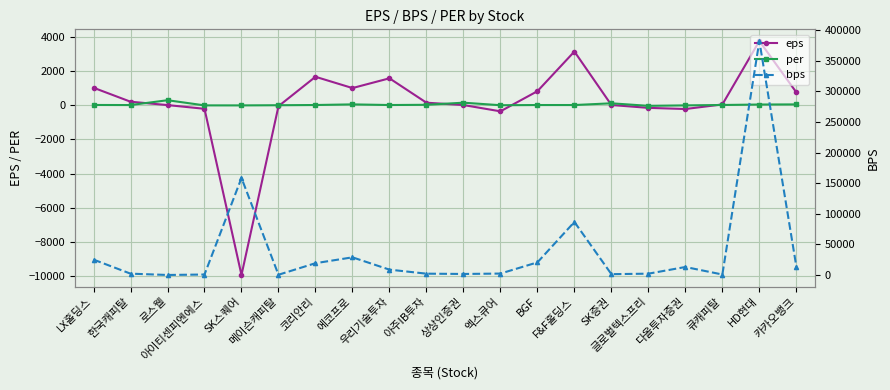

What is the minimum value for eps?

-9920.2